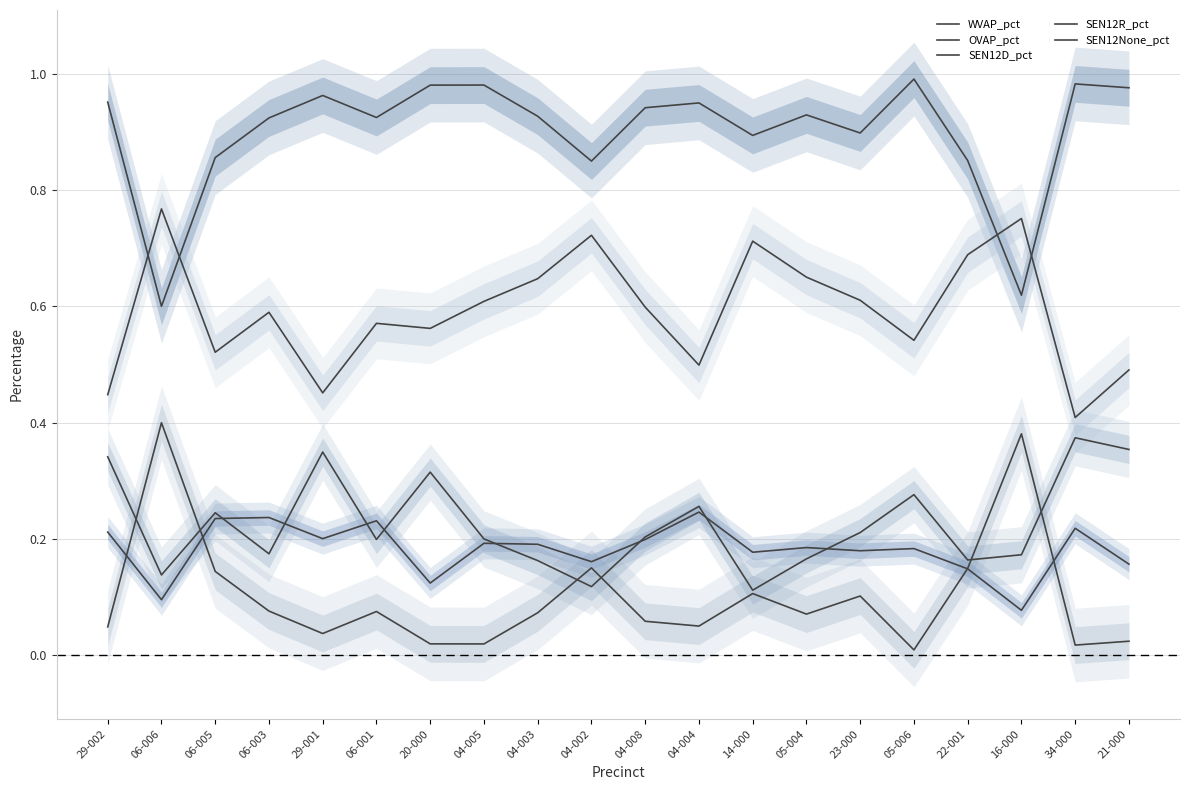

Reading right to left, transcribe all the data shown in this chart.

WVAP_pct: 1.0	1.0	0.6	0.9	1.0	0.9	0.9	0.9	1.0	0.9	0.9	0.9	1.0	1.0	0.9	1.0	0.9	0.9	0.6	1.0
OVAP_pct: 0.0	0.0	0.4	0.1	0.0	0.1	0.1	0.1	0.0	0.1	0.1	0.1	0.0	0.0	0.1	0.0	0.1	0.1	0.4	0.0
SEN12D_pct: 0.2	0.2	0.1	0.1	0.2	0.2	0.2	0.2	0.2	0.2	0.2	0.2	0.2	0.1	0.2	0.2	0.2	0.2	0.1	0.2
SEN12R_pct: 0.4	0.4	0.2	0.2	0.3	0.2	0.2	0.1	0.3	0.2	0.1	0.2	0.2	0.3	0.2	0.3	0.2	0.2	0.1	0.3
SEN12None_pct: 0.5	0.4	0.8	0.7	0.5	0.6	0.7	0.7	0.5	0.6	0.7	0.6	0.6	0.6	0.6	0.5	0.6	0.5	0.8	0.4